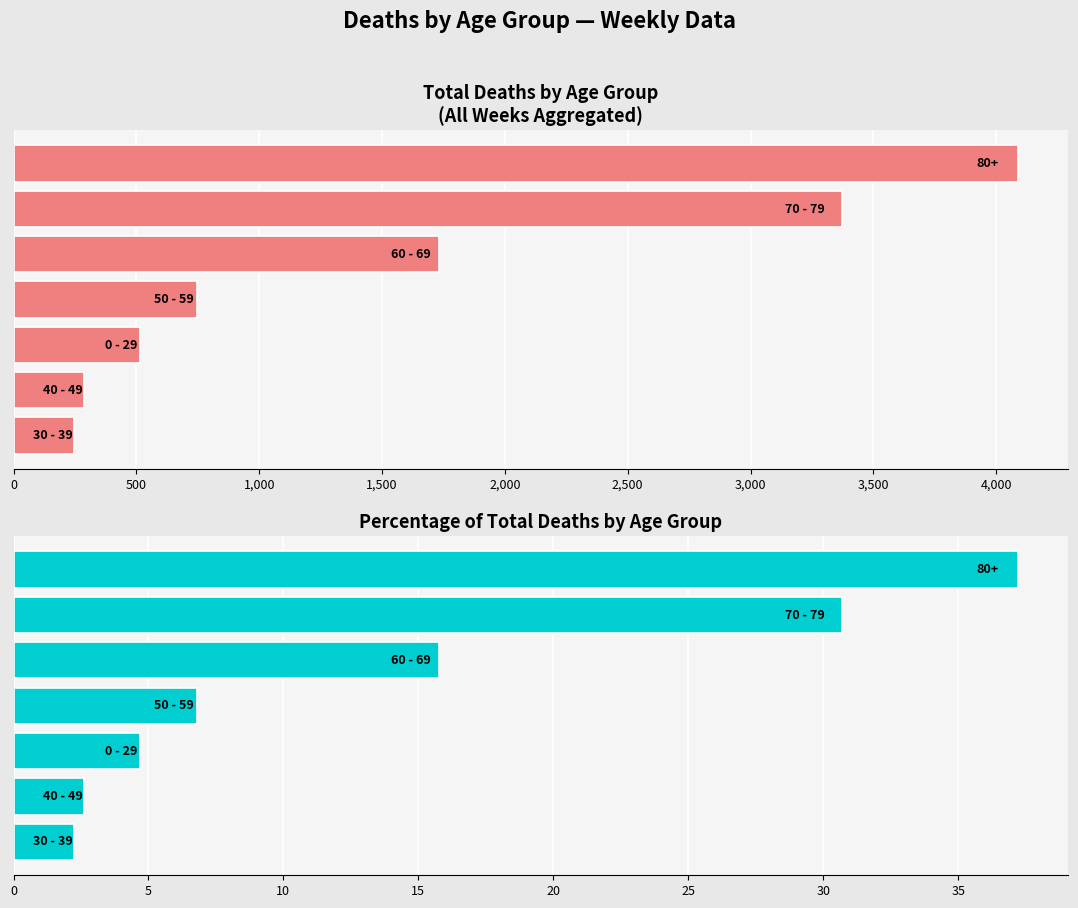

Is the value of % of Total Deaths at 1,000 greater than the value of Sum of Deaths at 1,000?

No